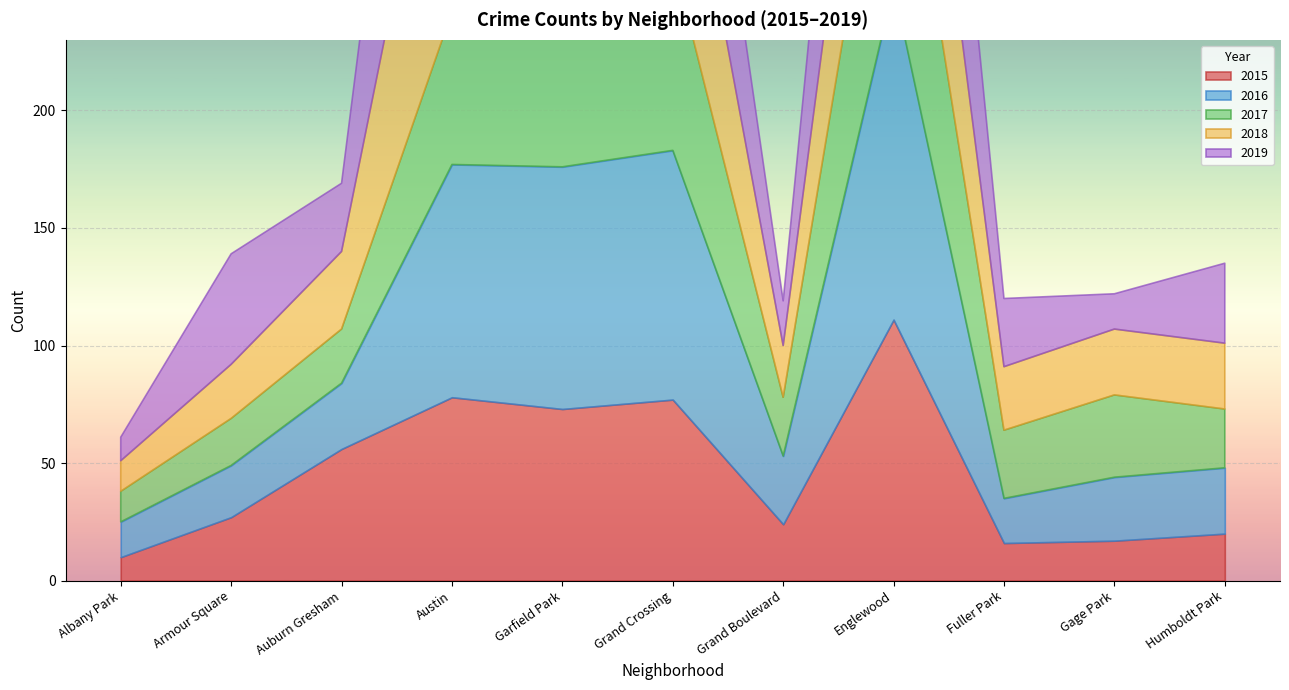

What is the sum of the 2019 values at Gage Park and Fuller Park?

44